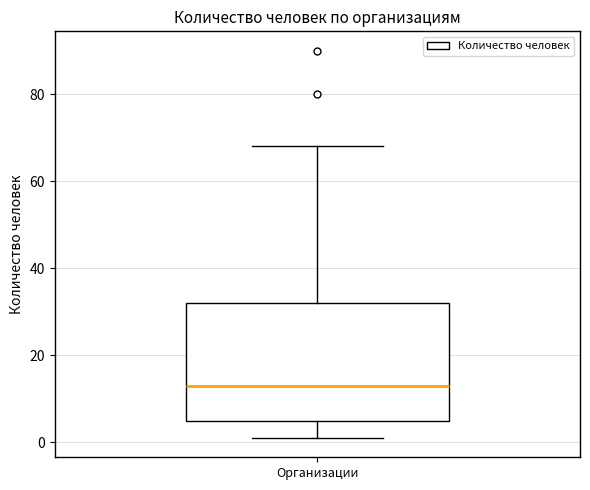

Transcribe this box plot: give where the median line is, the range the box spans, and where the two whiskers end, as read against the y-axis. The values are not printed on the chart, so give them approximately, as read against the axis.

median 14, box 6 to 32, whiskers 2 to 68